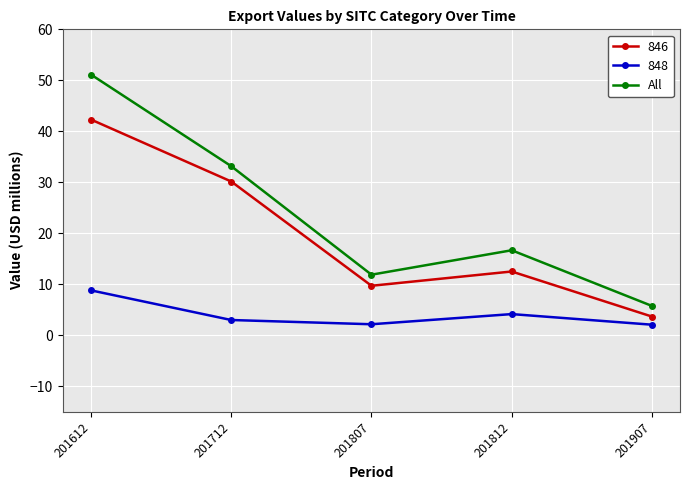

Which series has the largest range (max minus min)?

All